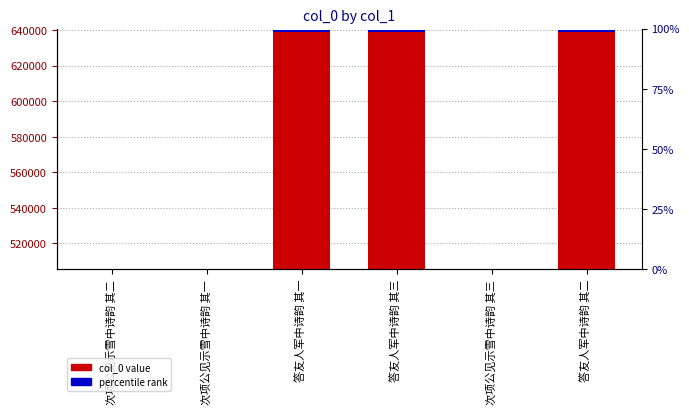

What is the difference between the maximum and minimum values in the col_0 series?

134404.0